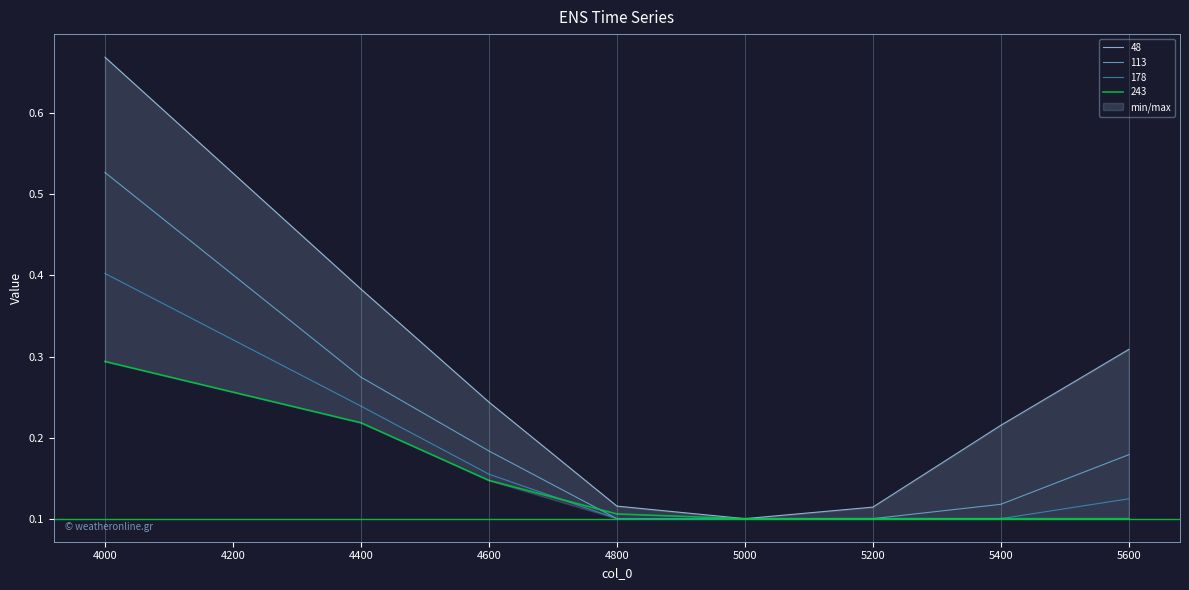

At which category is the sum across all series the highest?

4000